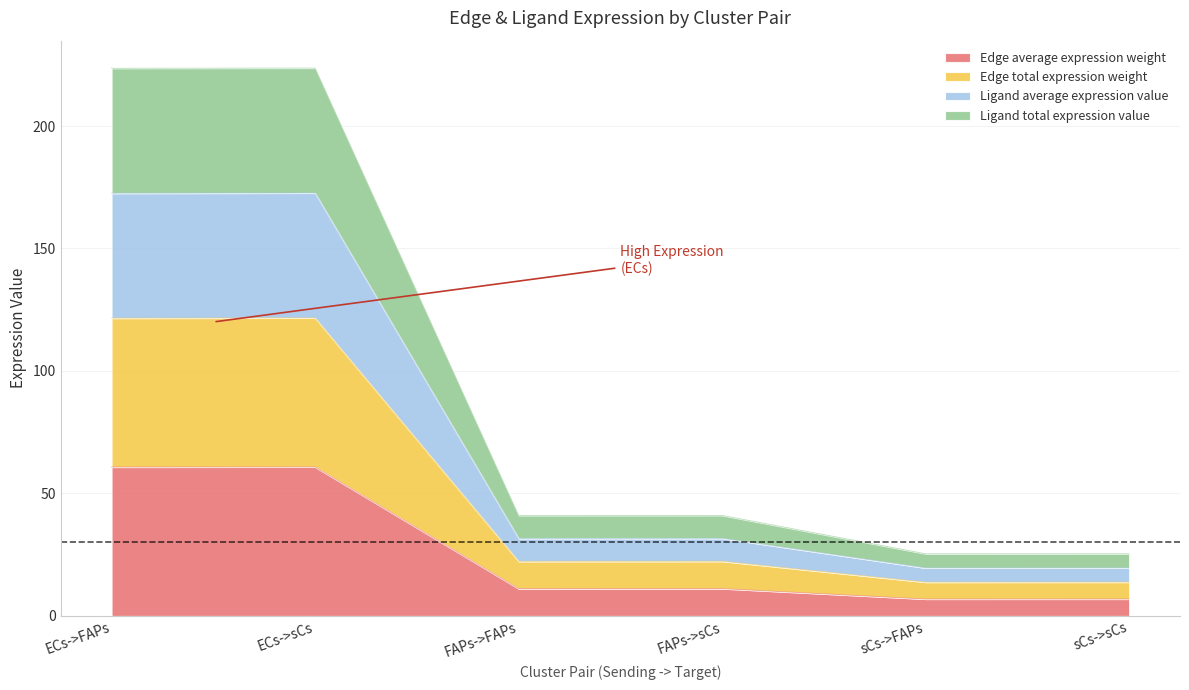

Where does the Edge total expression weight series first go above 22?

ECs->FAPs